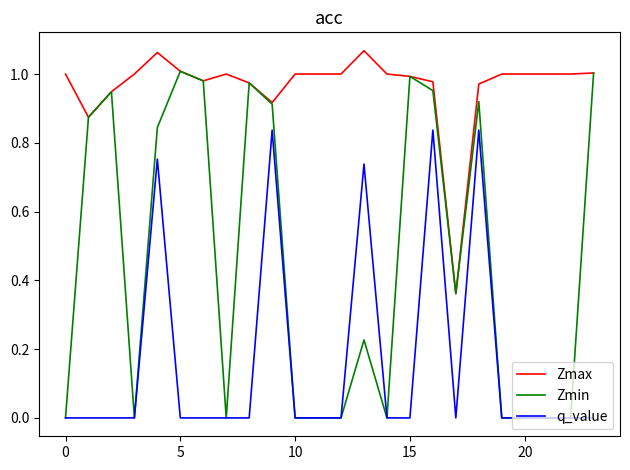

Which series has the largest range (max minus min)?

Zmin